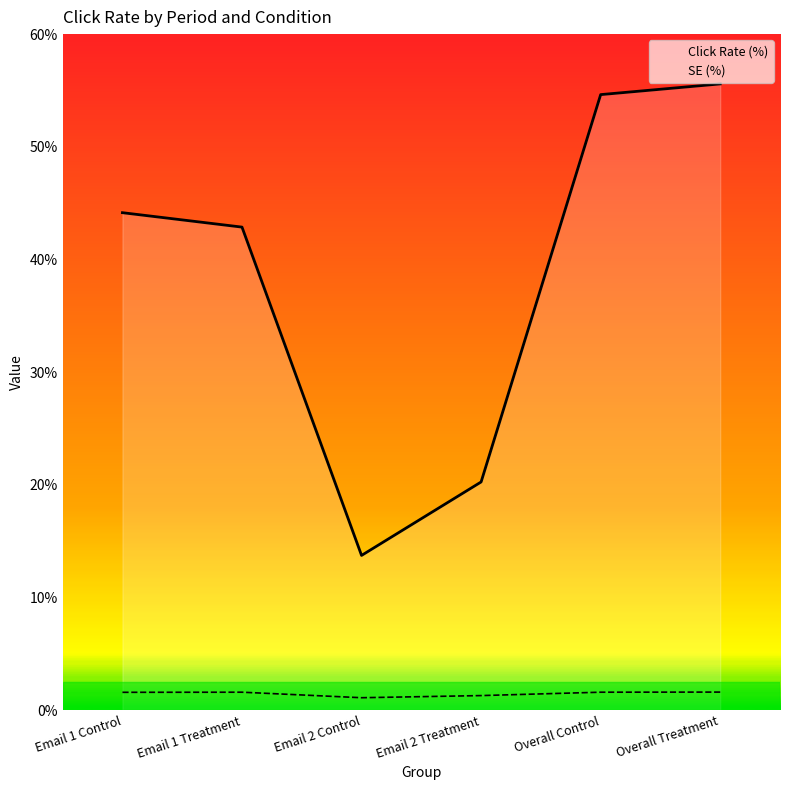

True or false: Click Rate (%) and SE (%) intersect in this chart.

False